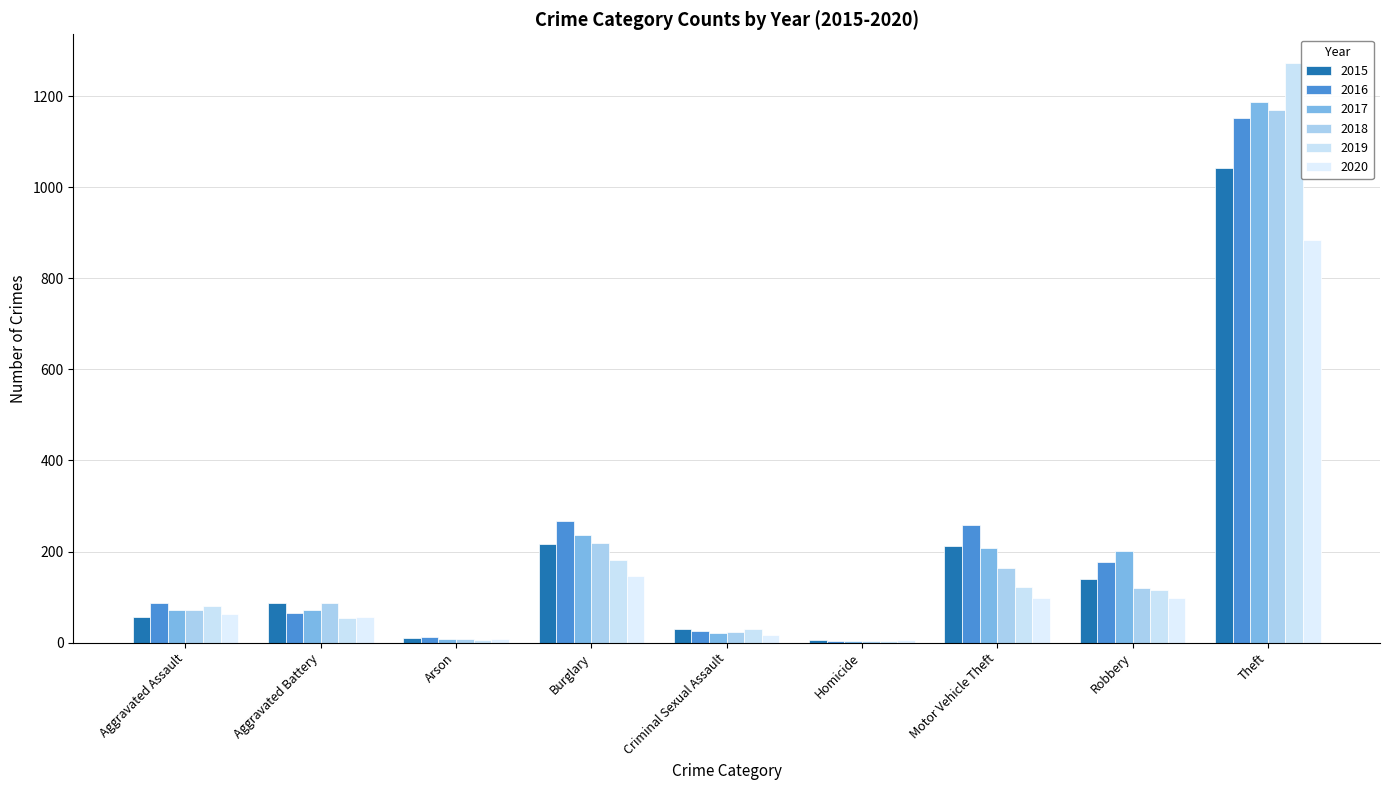

Is it true that 2019 equals 2 at Homicide?

False